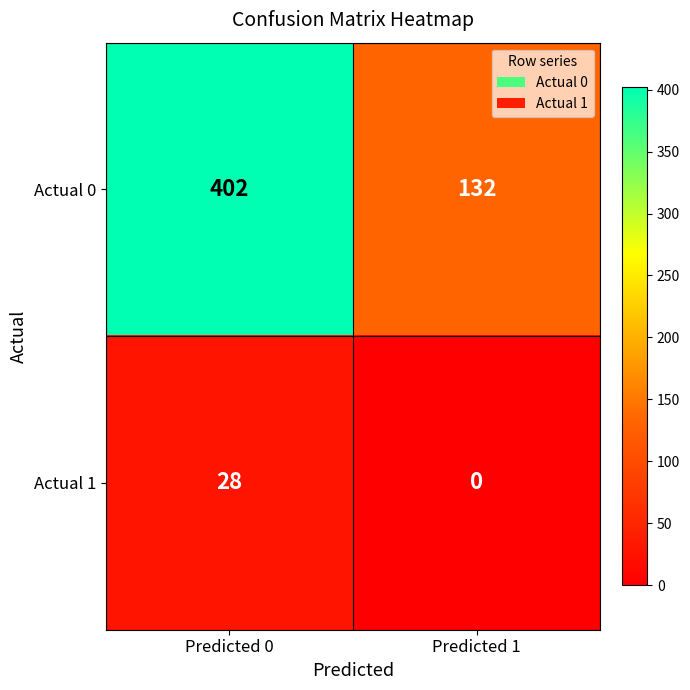

True or false: Actual 0 has a value of 595 at Predicted 0.

False